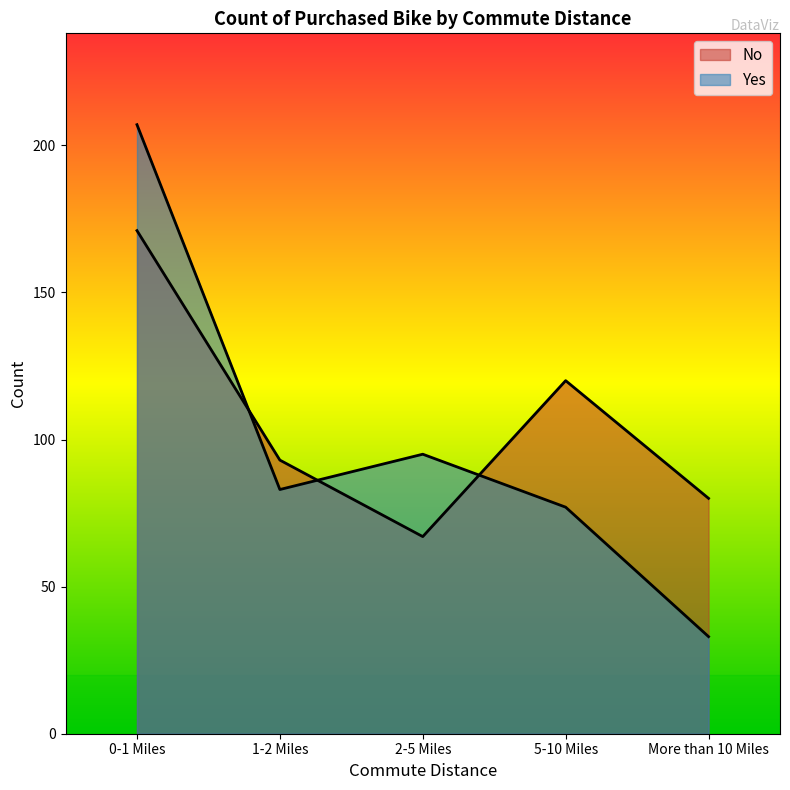

What is the label of the 4th point from the left?

5-10 Miles